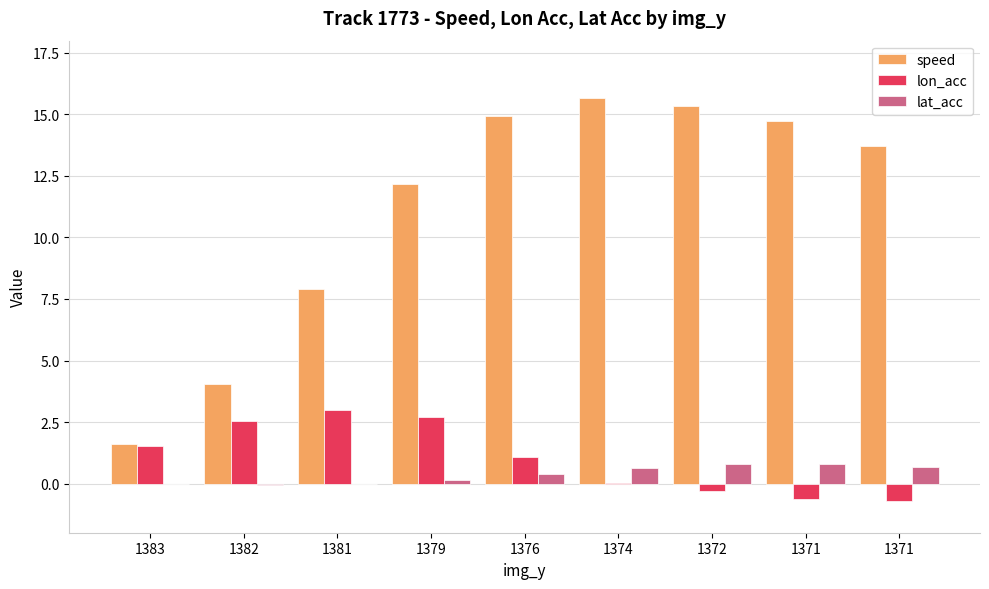

Which series has the largest range (max minus min)?

speed